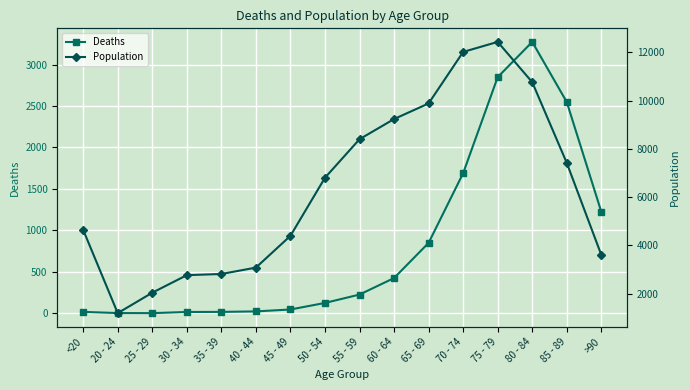

Rank the series at 80 - 84 from highest to lowest value.

Population, Deaths